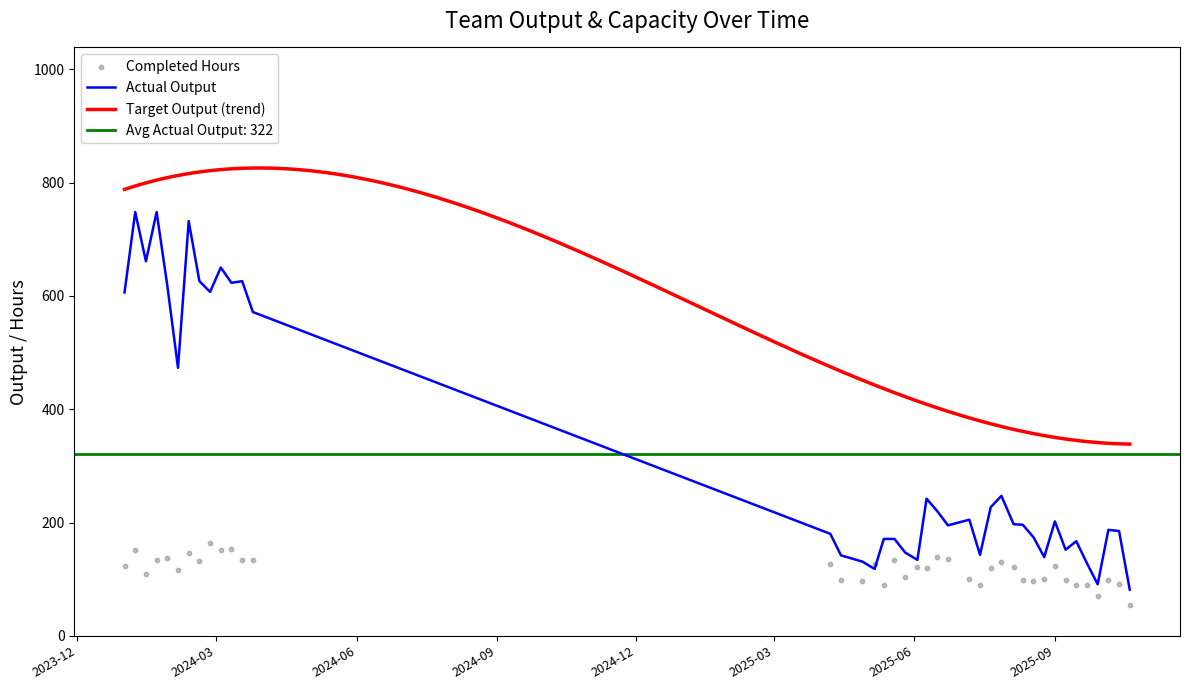

At which category is the sum across all series the highest?

2024-01-08